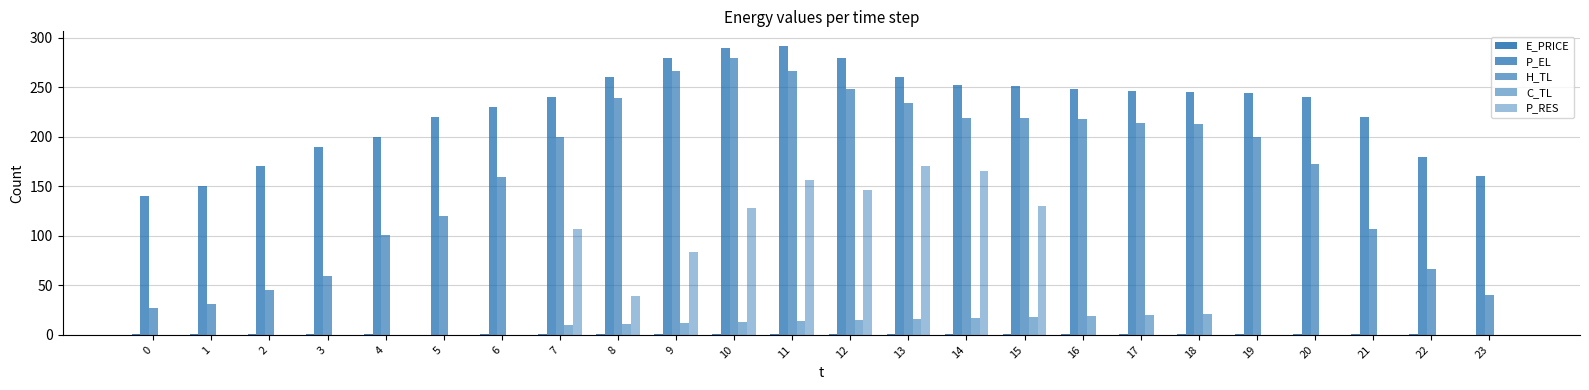

Where does the C_TL series first go above 9?

7